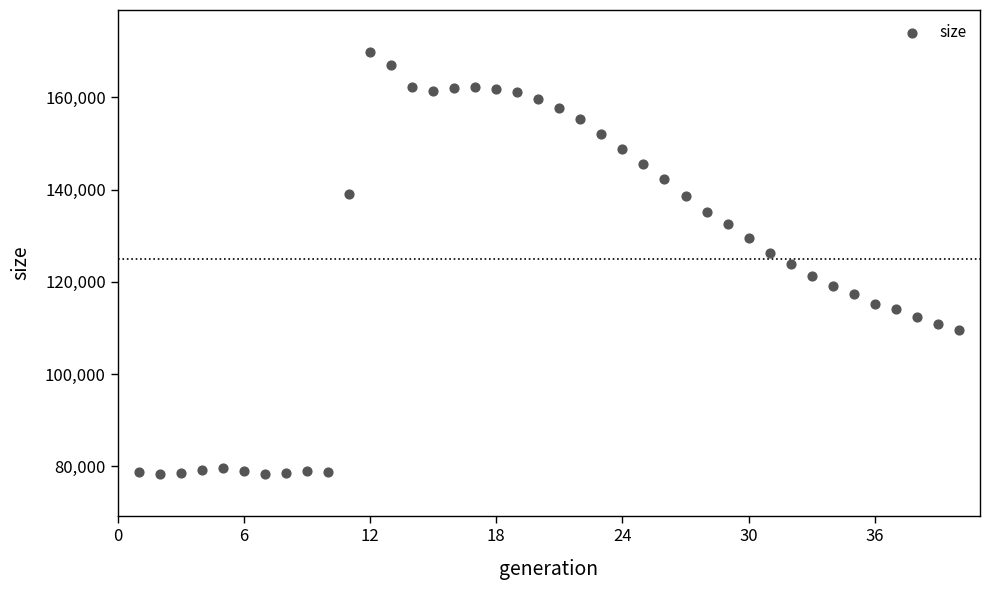

What is the range of Y values (max minus min)?

91481